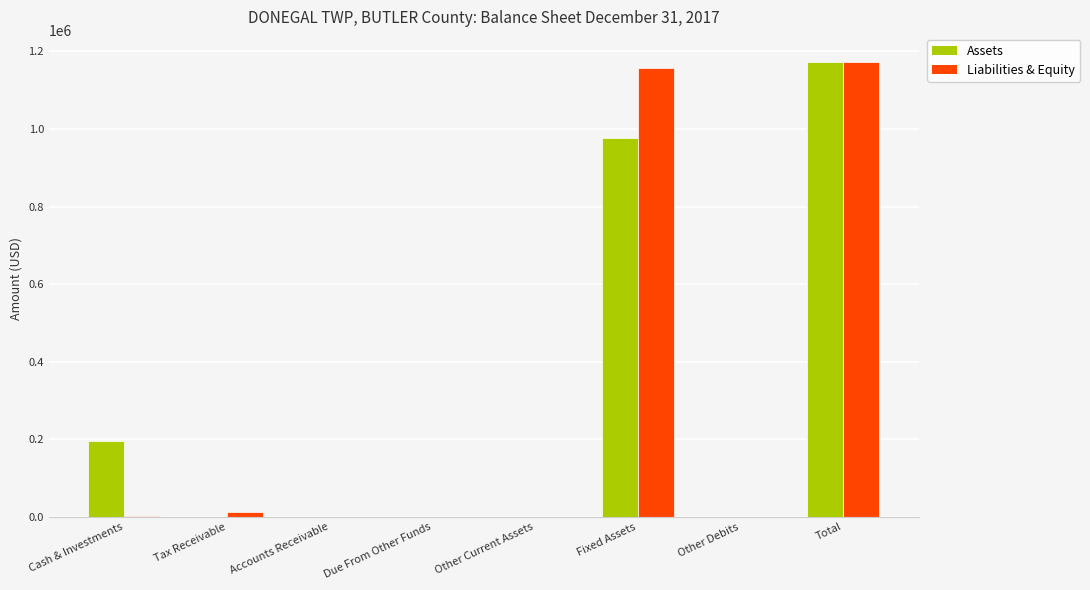

The value of Liabilities & Equity at Fixed Assets is 1915397. True or false?

False